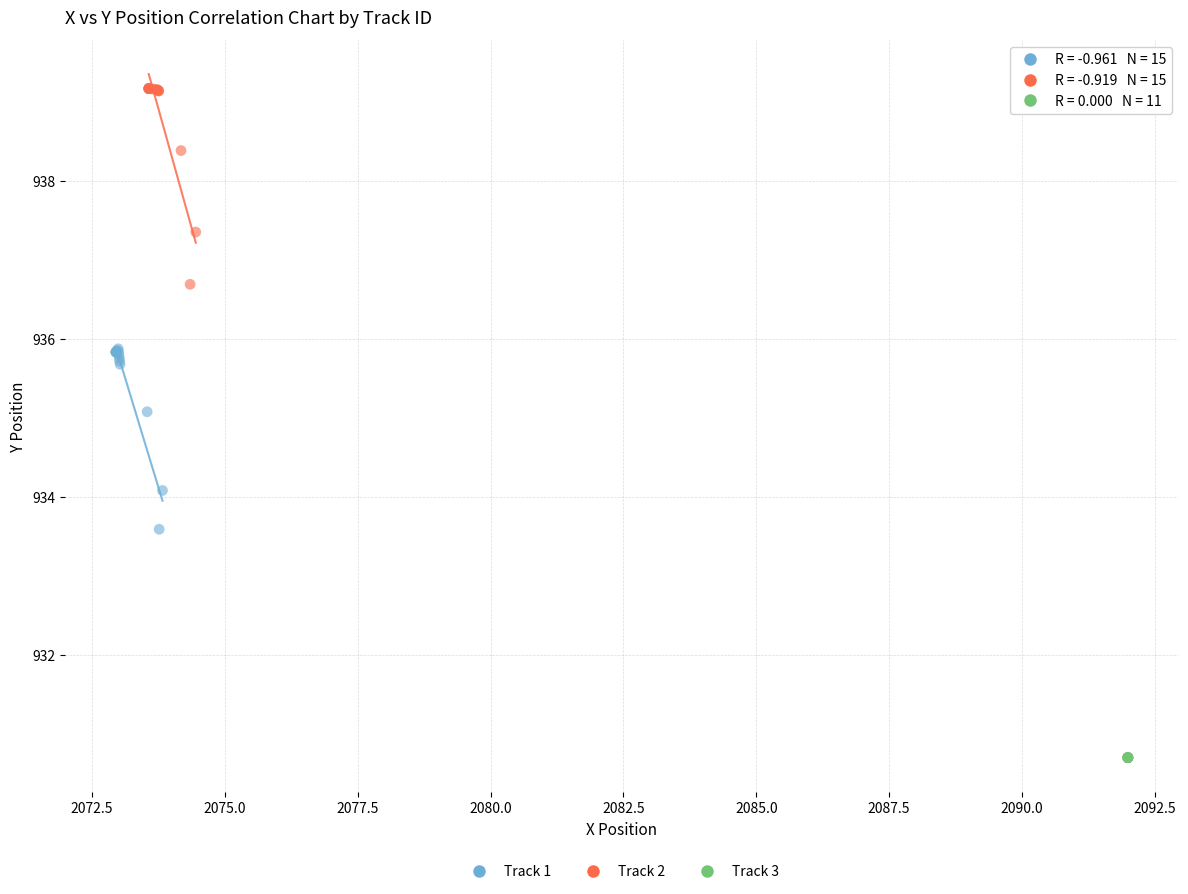

Which series contains the lowest Y value?

Track 3